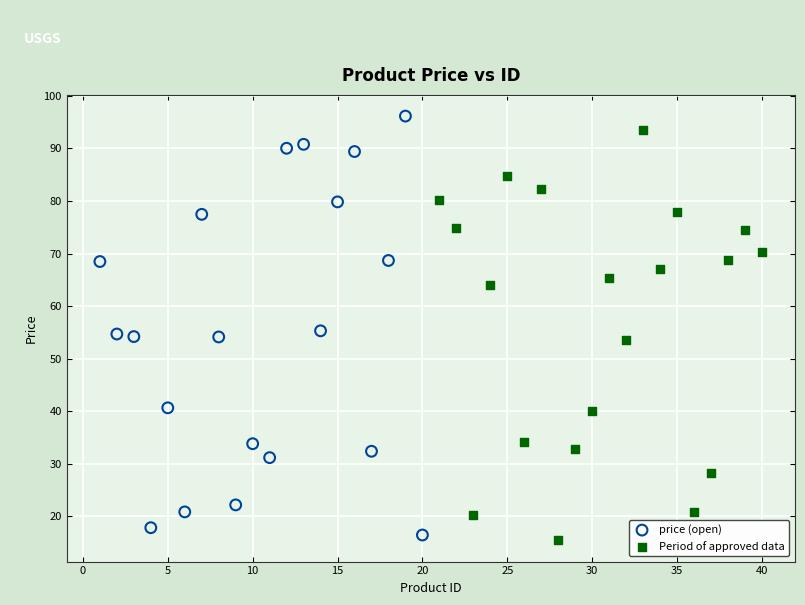

Which series reaches the minimum Y coordinate?

Period of approved data